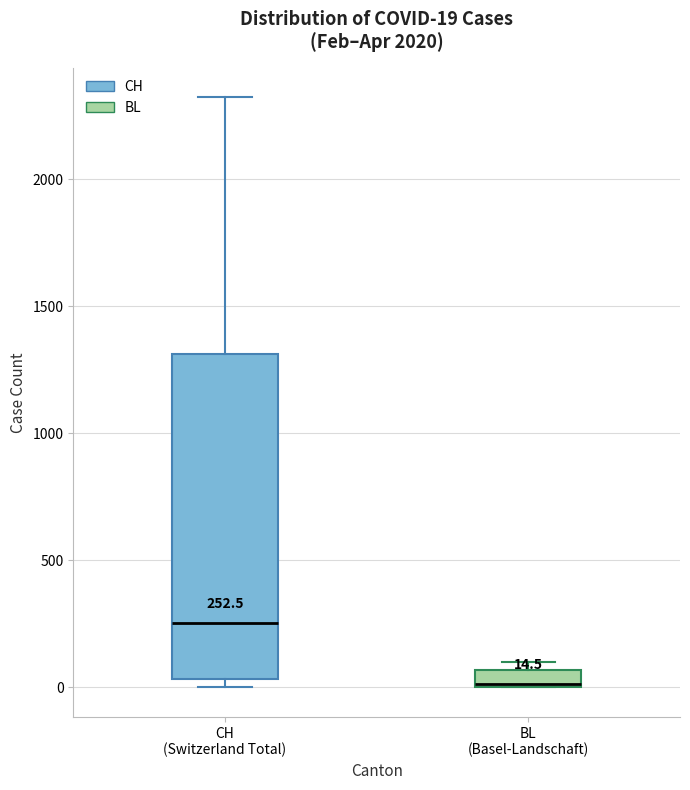

Which box is the tallest, from its lower edge to its upper edge?

CH (Switzerland Total)